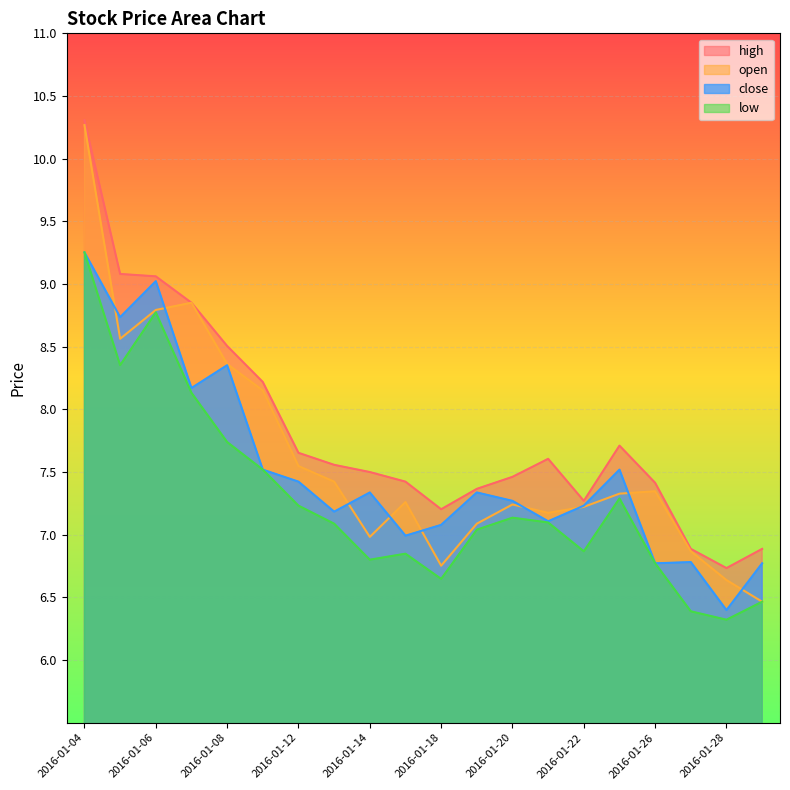

Count the number of data series in this chart.

4